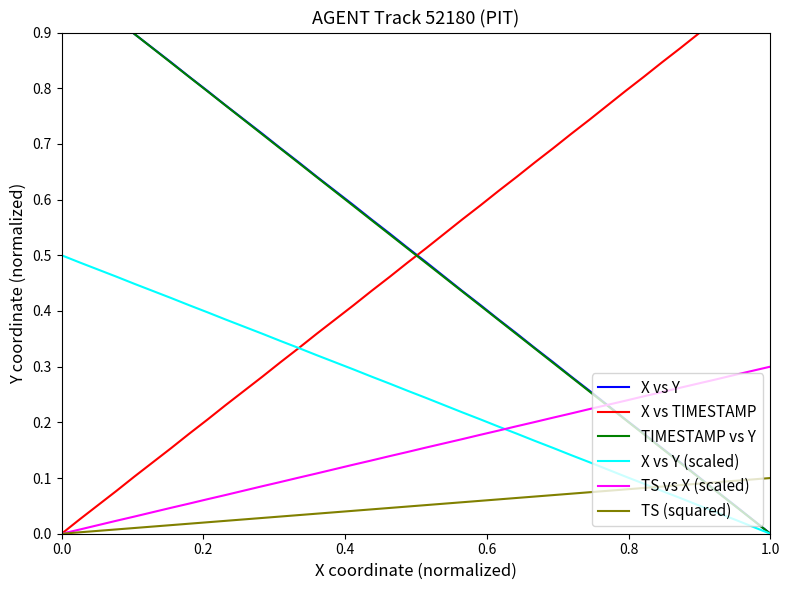

At how many categories does at least one series exceed 0?

40